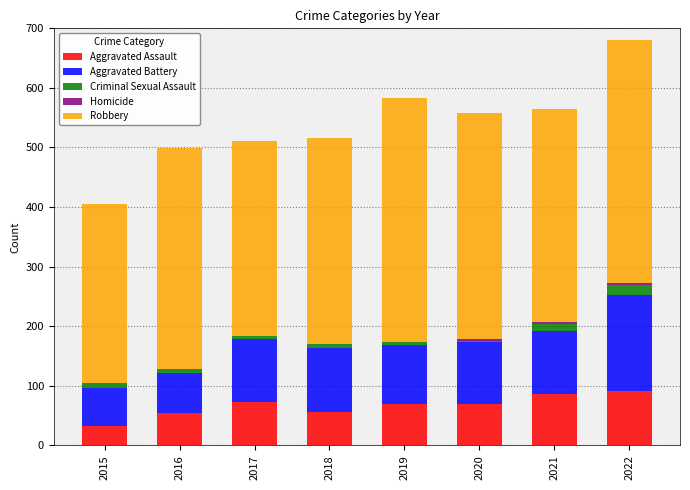

What is the highest value of the Aggravated Assault series?

92